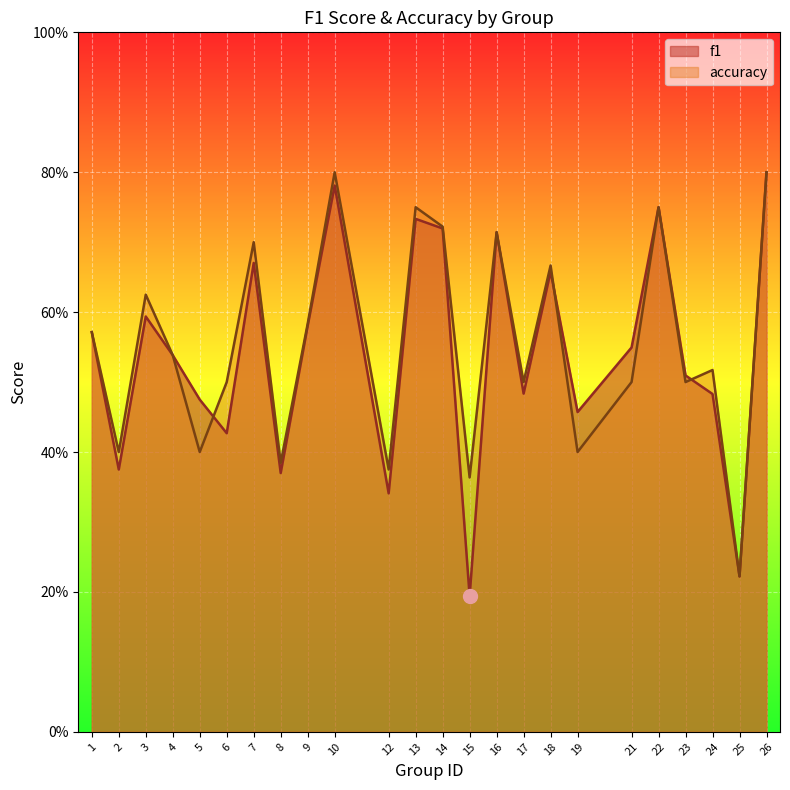

Rank the series at 23 from lowest to highest value.

accuracy, f1